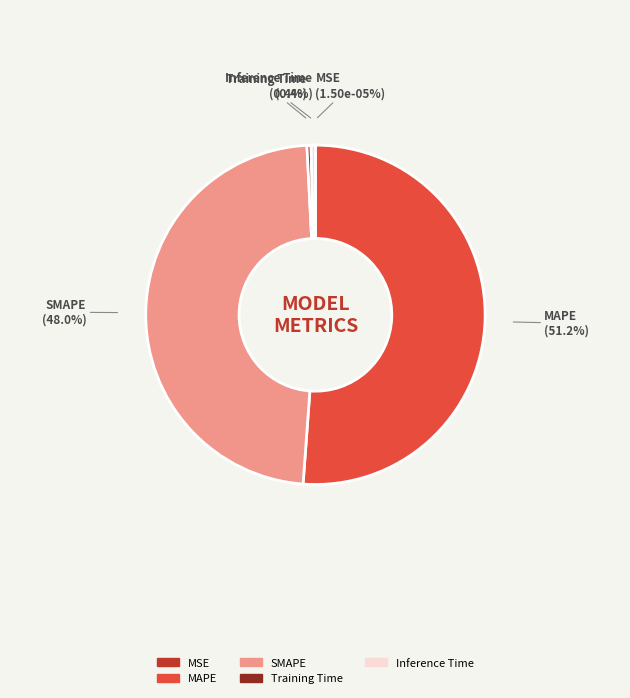

Which slice is the smallest?

MSE